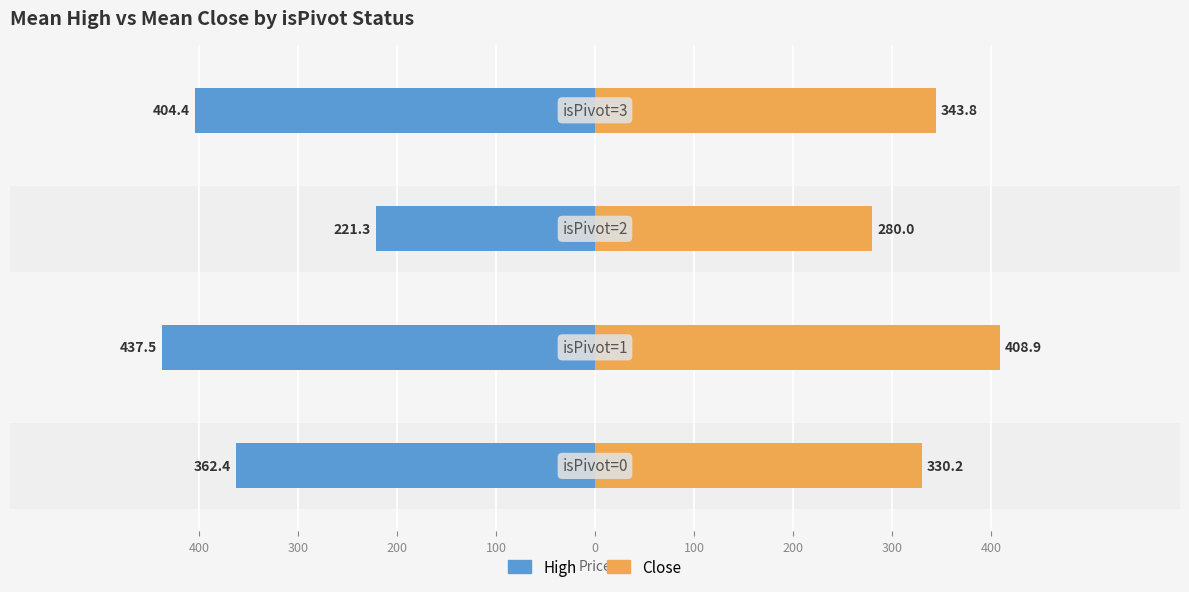

Between 200 and 400, which is larger?

200